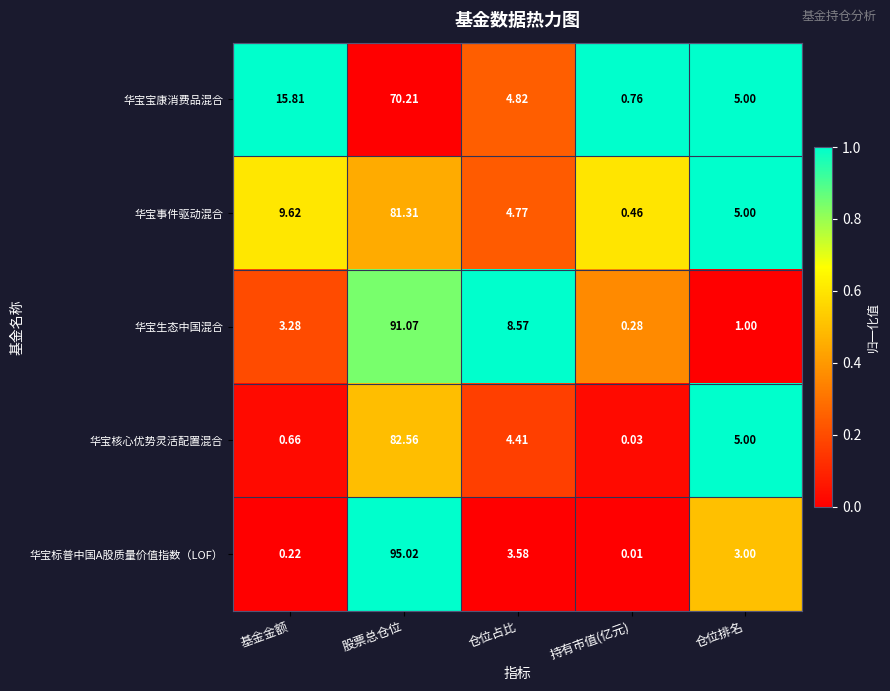

What is the greatest value displayed?

95.0